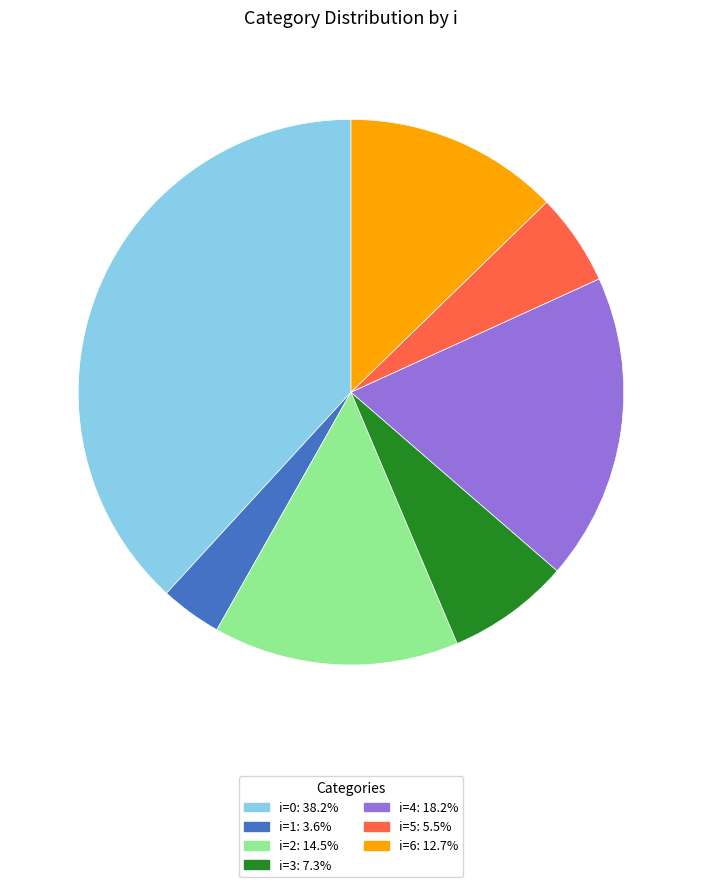

Does i=5: 5.5% account for over 50% of the chart?

No